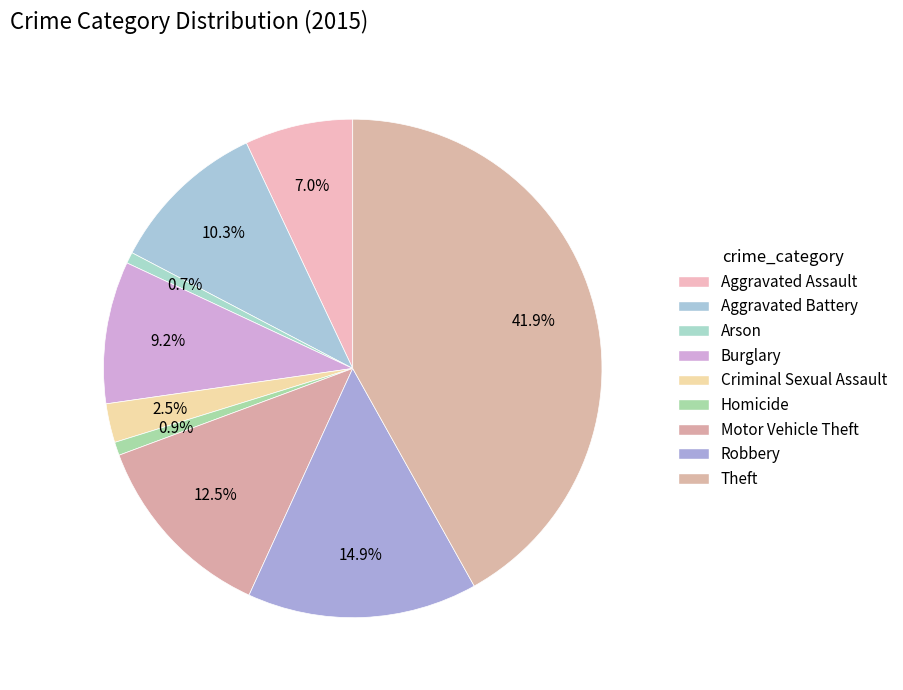

What is the largest slice in the pie chart?

Theft